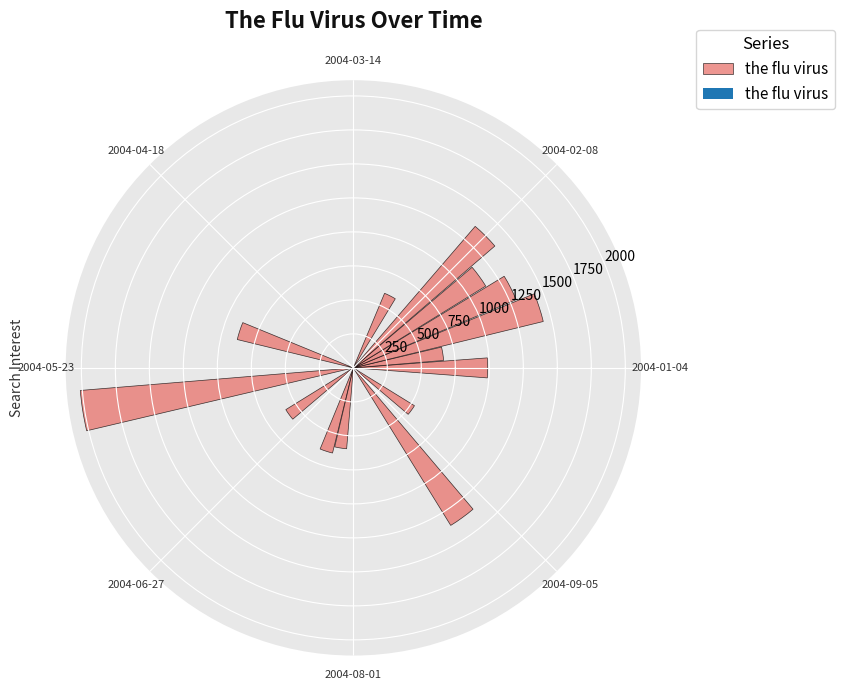

What is the greatest value displayed?

2014.7